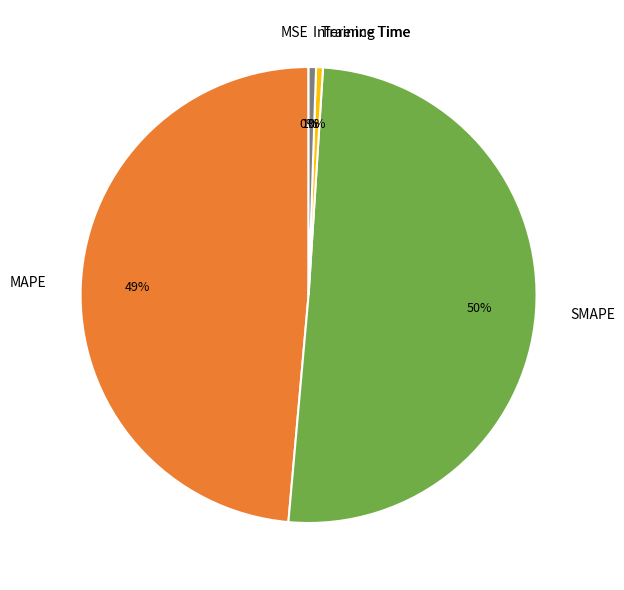

Combined, do MAPE and Training Time account for over 50%?

No